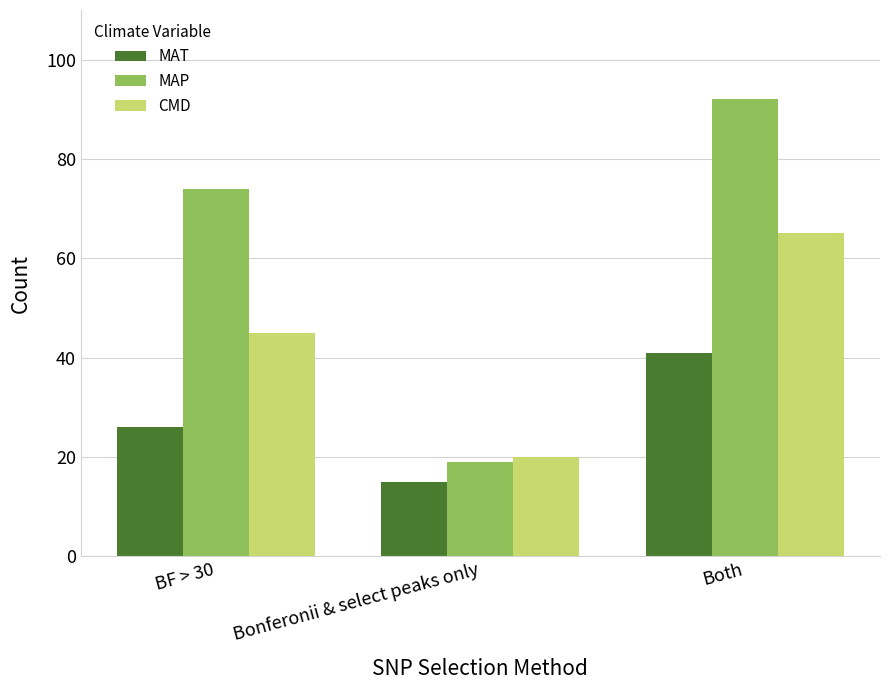

What is the sum of the CMD values at Bonferonii & select peaks only and BF > 30?

65